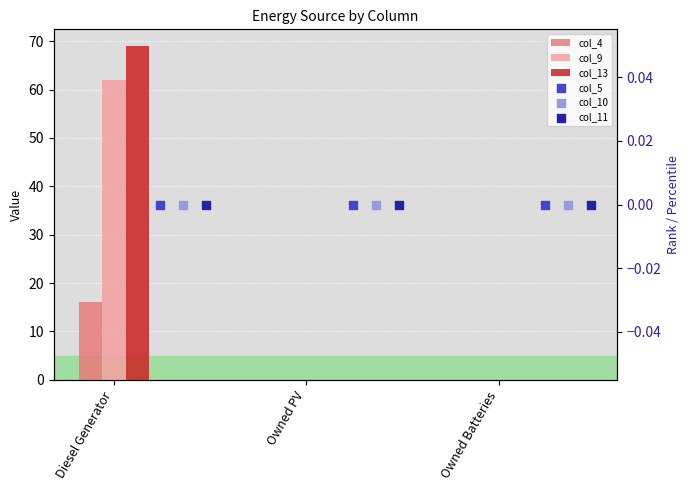

Which series has the largest total across all categories?

col_13